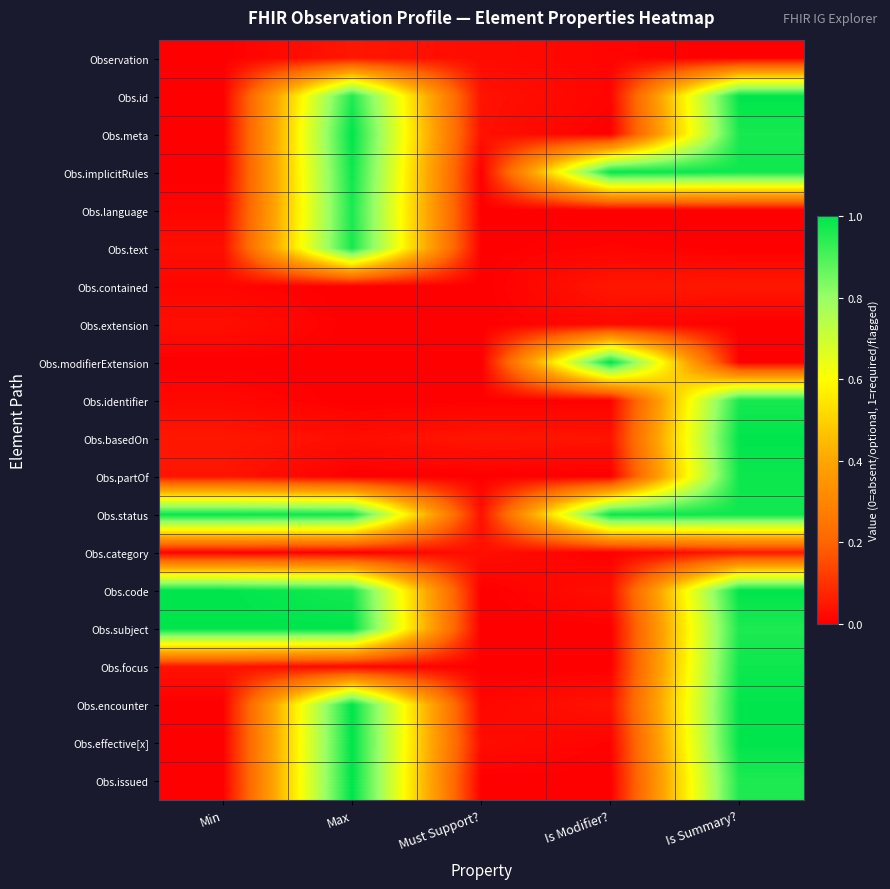

At which category does the chart reach its peak across all series?

Is Summary?